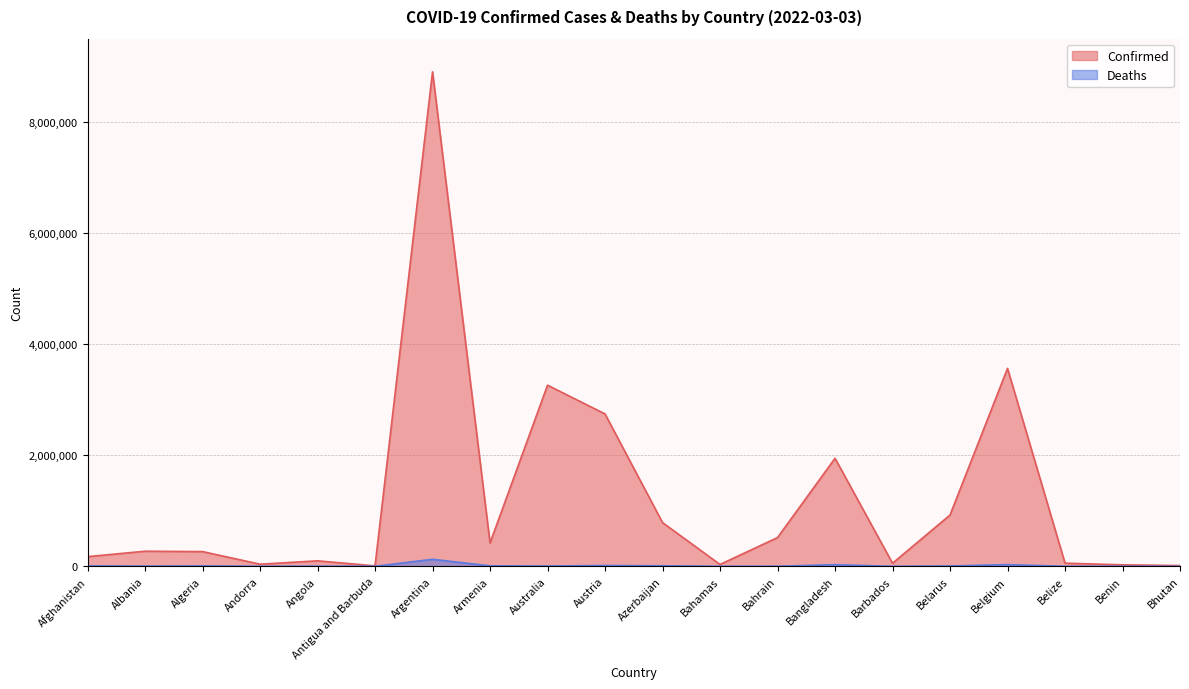

Which series has the widest spread of values?

Confirmed